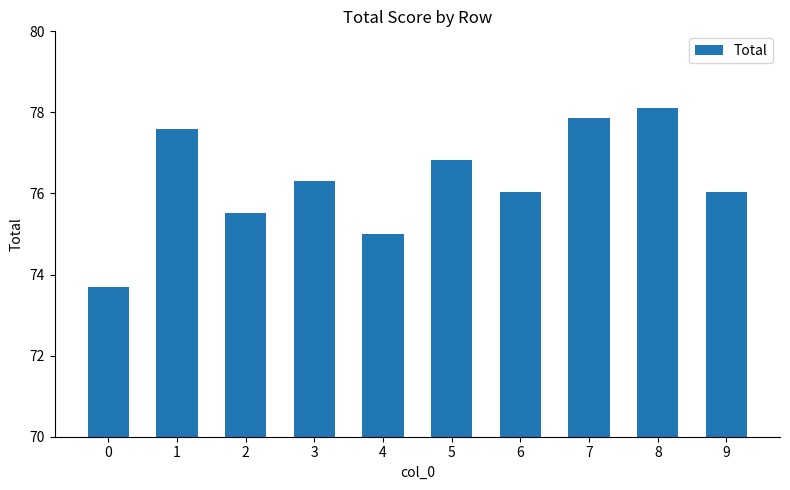

Reading left to right, extract all data points from this chart.

73.7	77.6	75.5	76.3	75.0	76.8	76.0	77.9	78.1	76.0